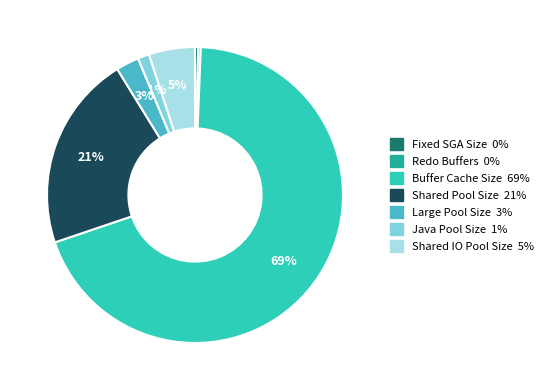

How many slices are in this pie chart?

7